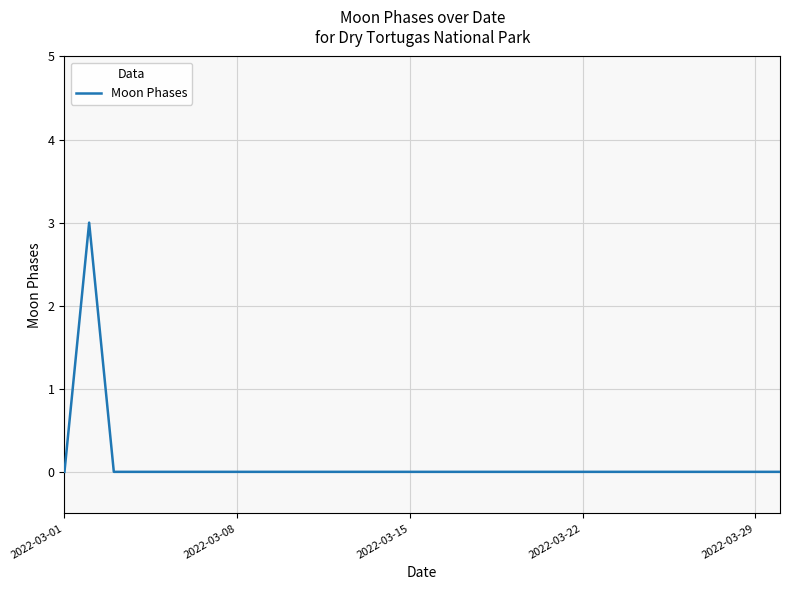

What is the difference between the maximum and minimum values?

3